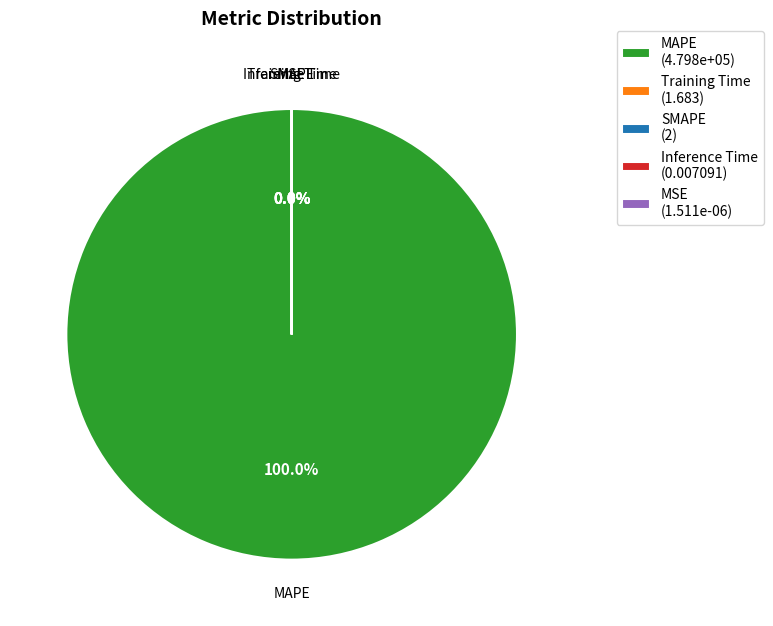

Does MSE account for over 50% of the chart?

No